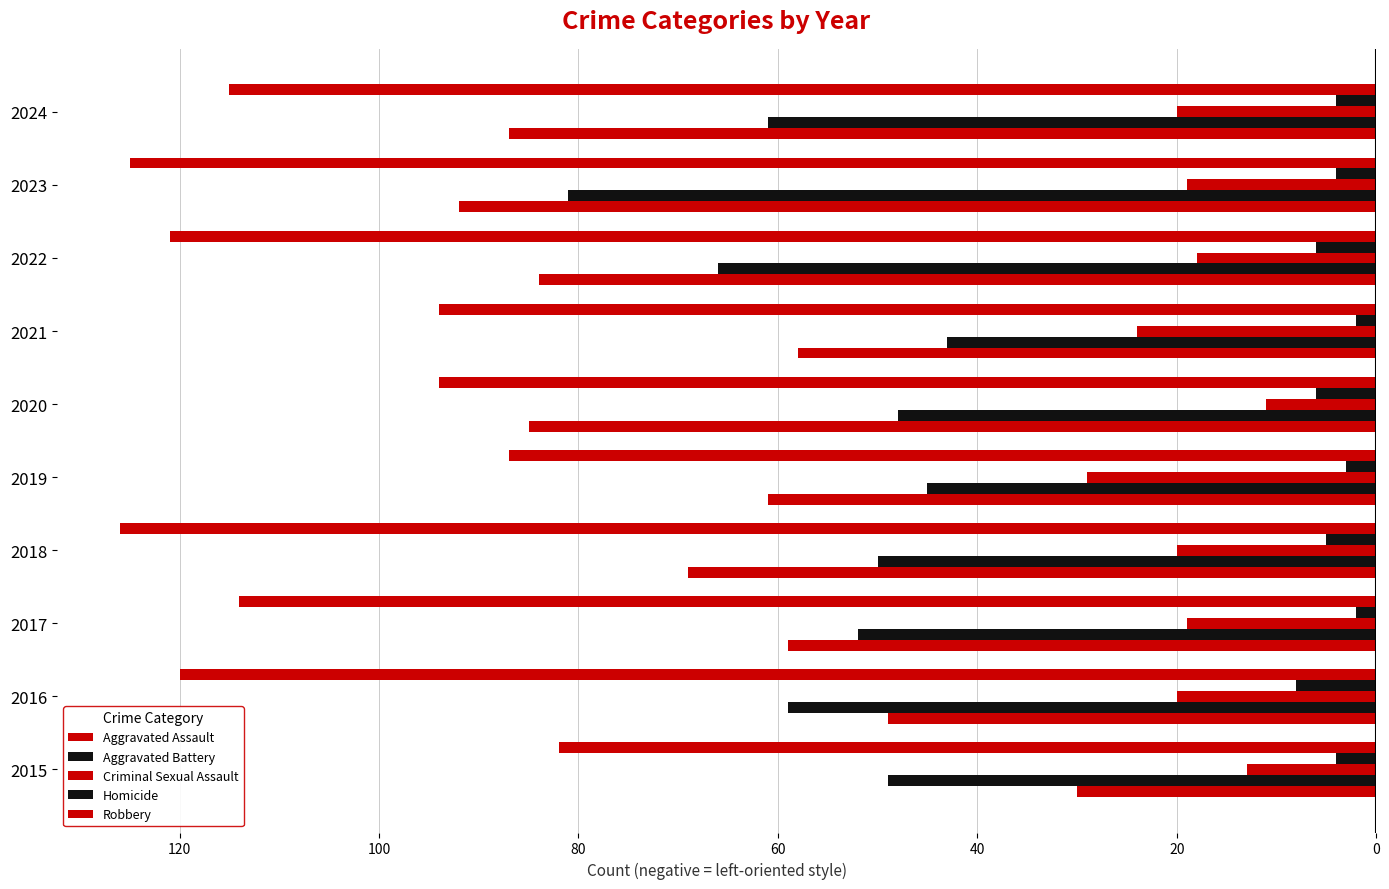

How many Homicide values are between -6 and -3?

7